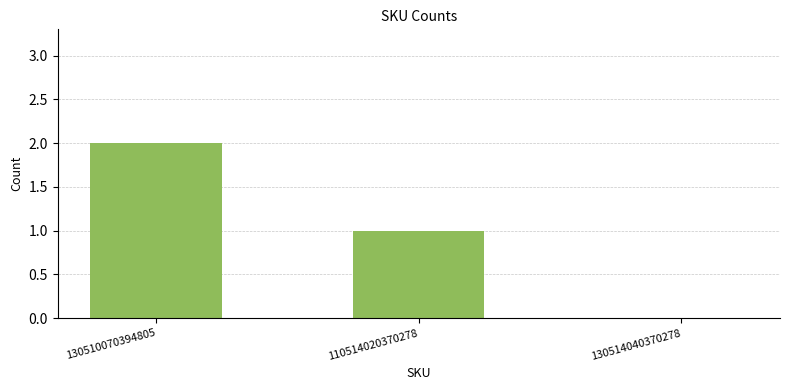

At which category does the chart reach its peak across all series?

130510070394805